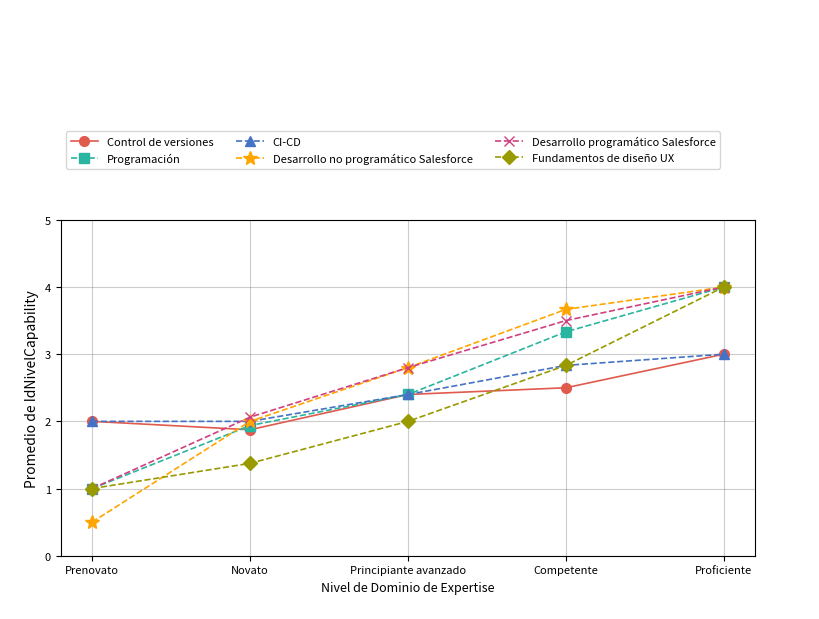

What is the label of the 1st point from the right?

Proficiente